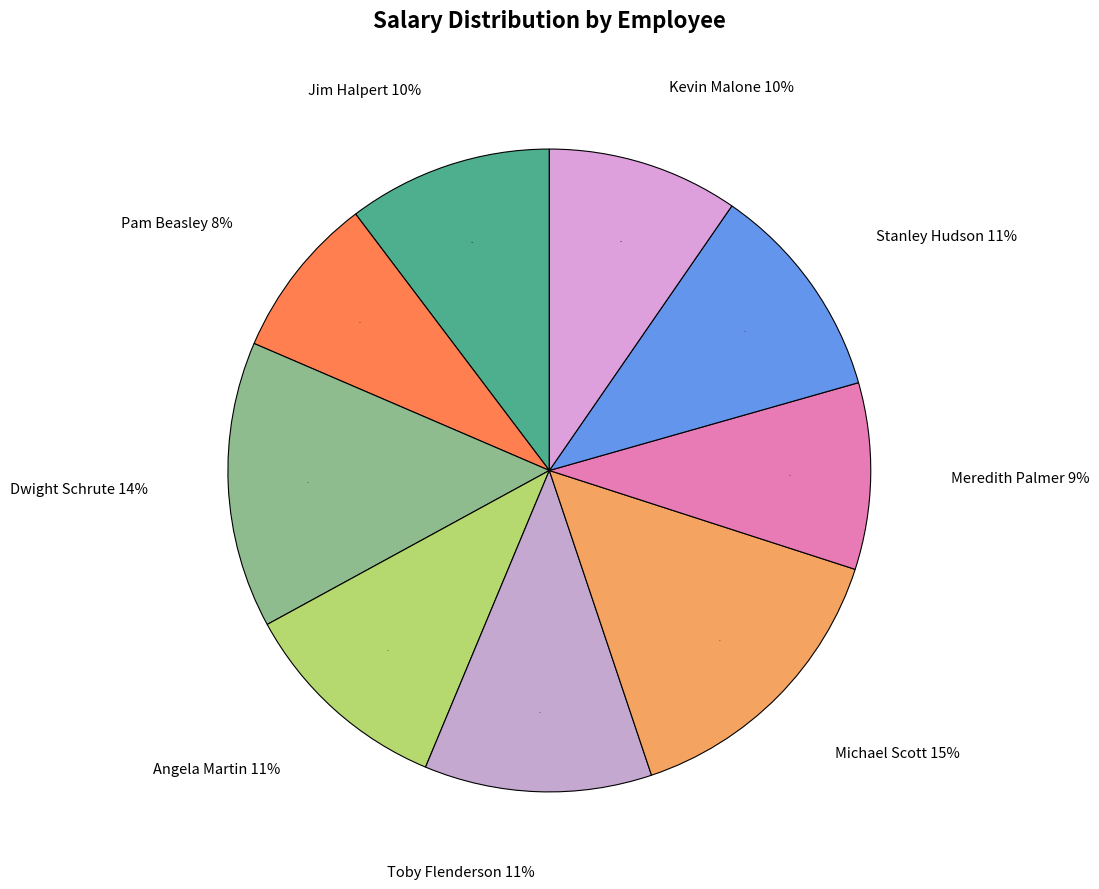

Between Meredith Palmer and Pam Beasley, which is larger?

Meredith Palmer